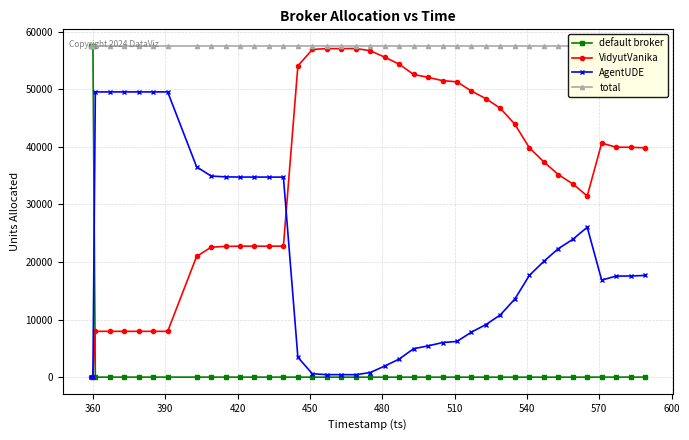

How many intersections are there between default broker and VidyutVanika?

1